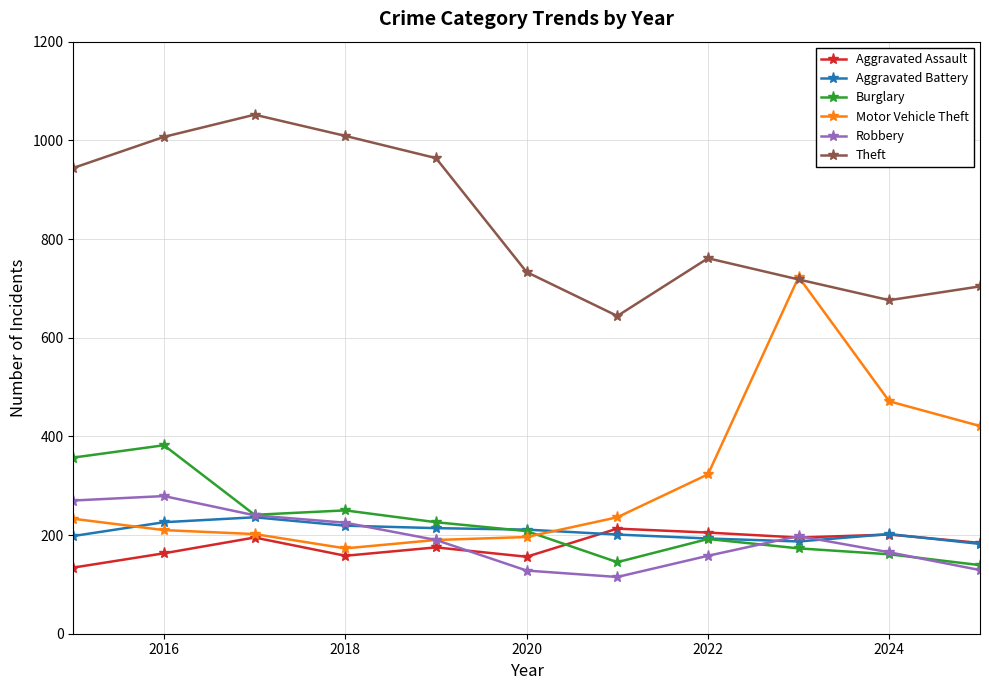

What is the value of the Theft point at the 7th from the left?

644